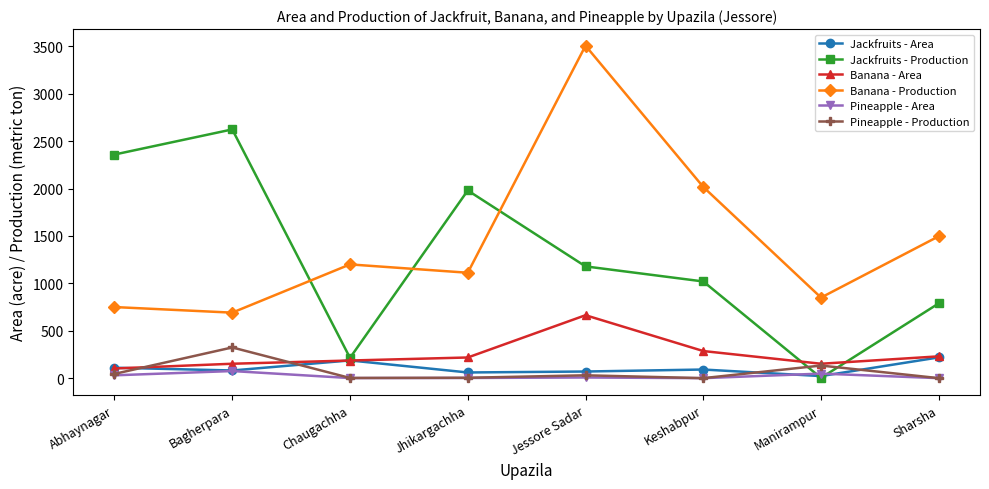

True or false: Banana - Area has more than 2 points higher than both neighbors.

False